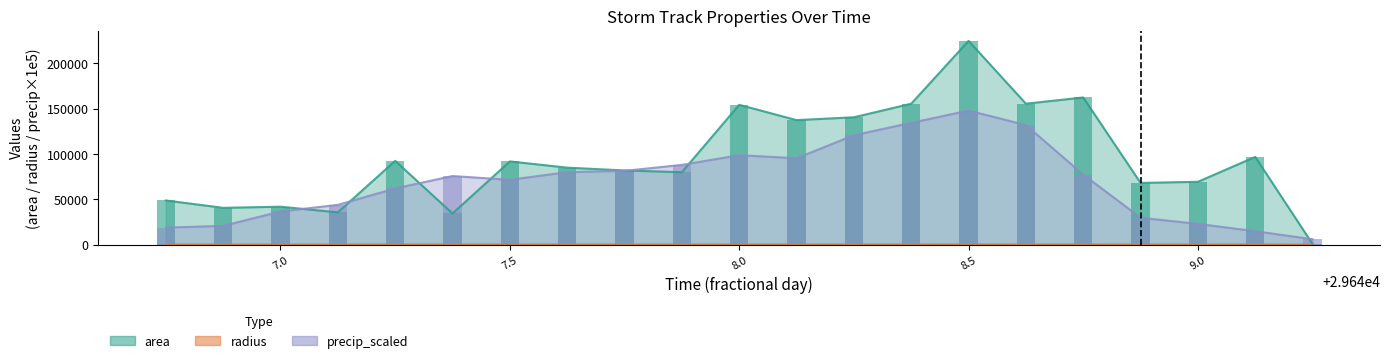

What is the difference between the area values at 29648.0 and 29647.125?

118750.0